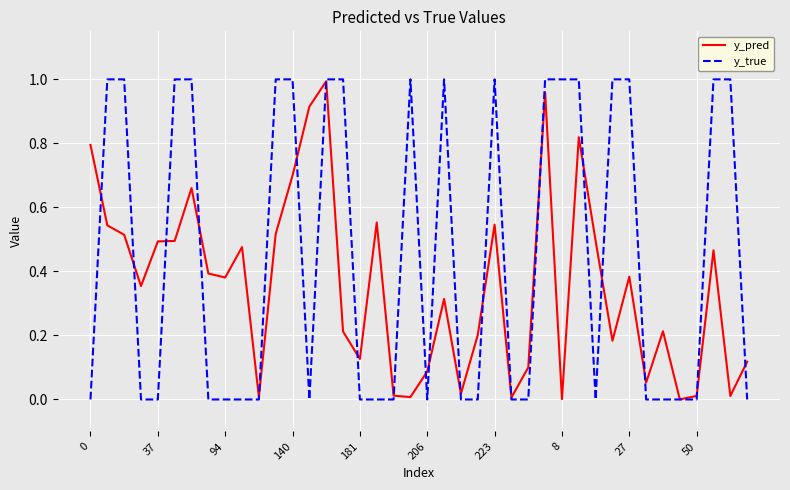

Which series has the largest total across all categories?

y_true